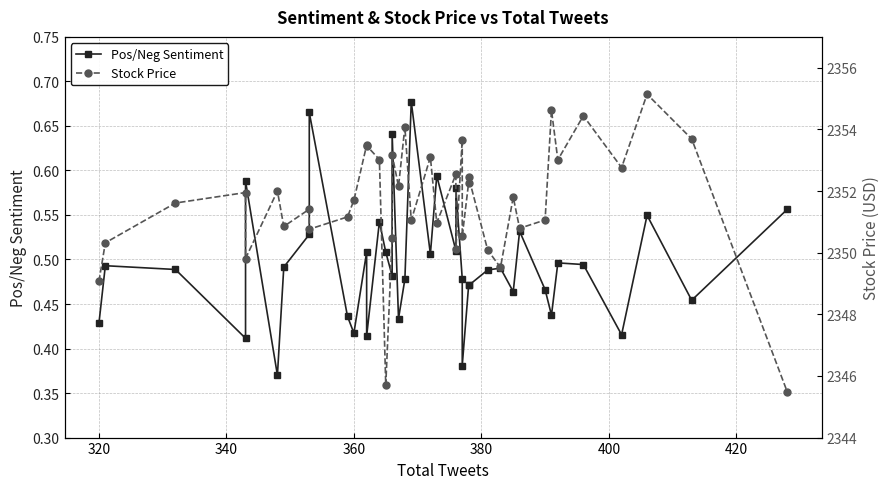

How many lines are shown in the chart?

2